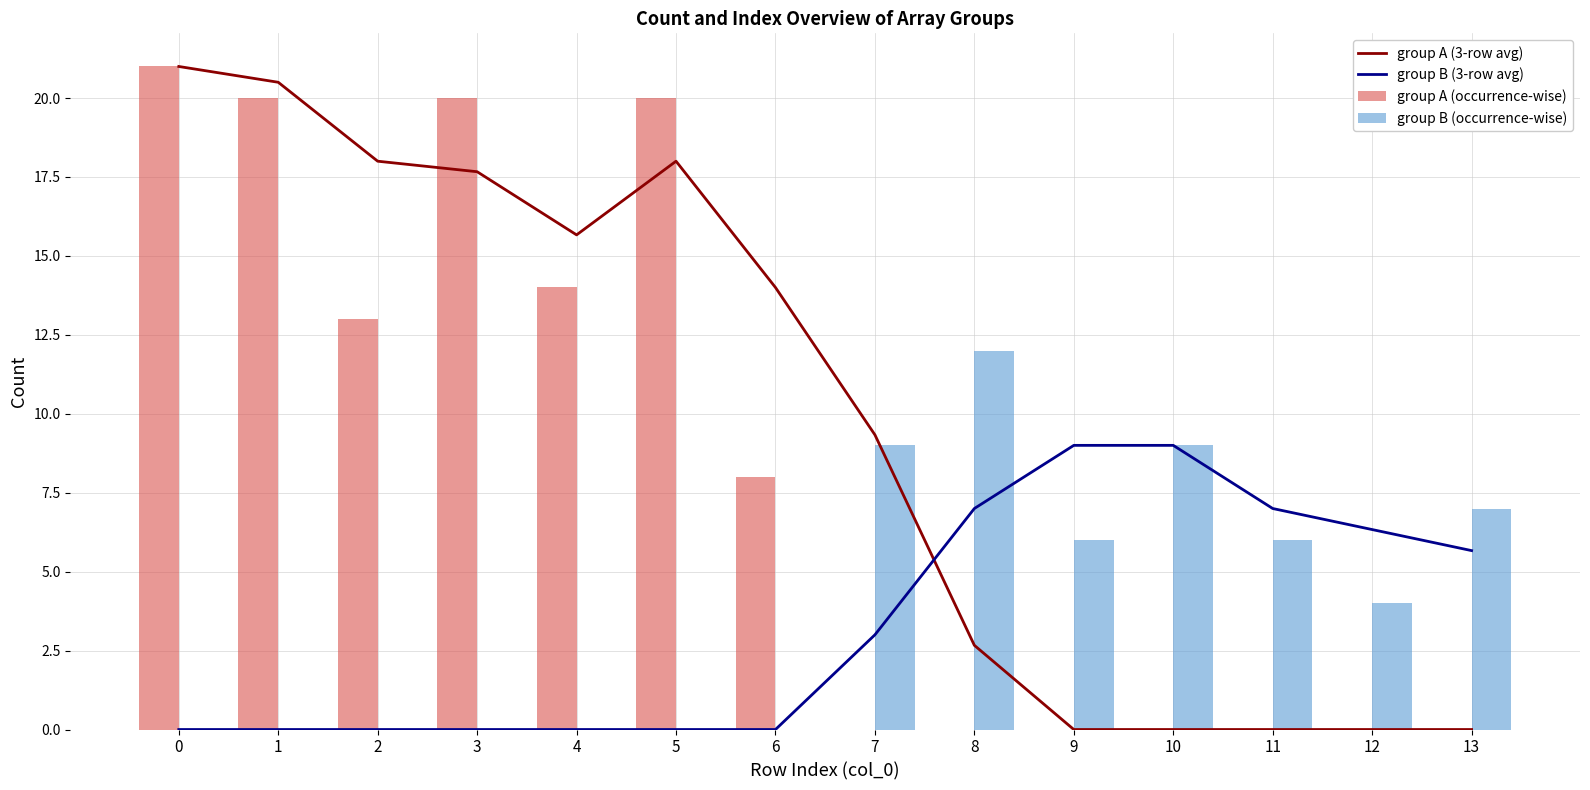

At how many categories does at least one series exceed 20?

2